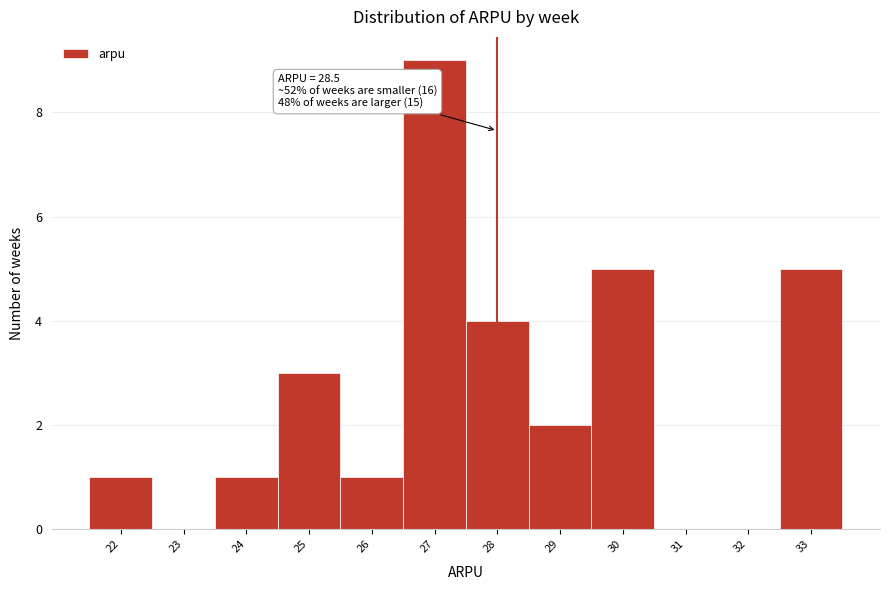

Reading left to right, what are all the values shown in this chart?

22=1	23=0	24=1	25=3	26=1	27=9	28=4	29=2	30=5	31=0	32=0	33=5